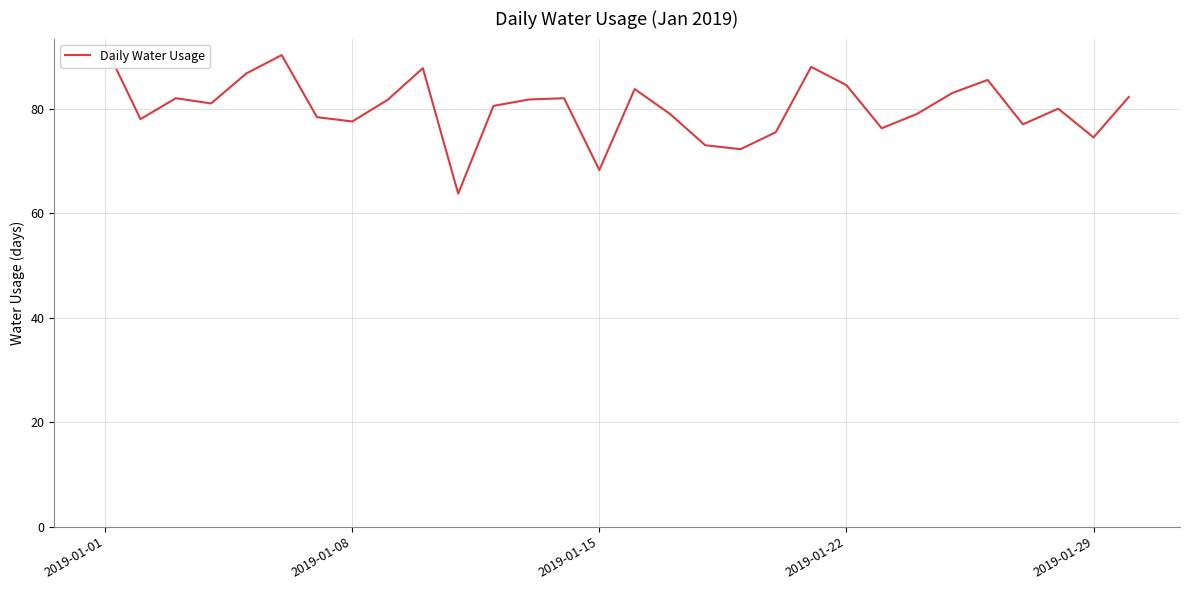

Which has a higher value, 2019-01-15 or 2019-01-29?

2019-01-29